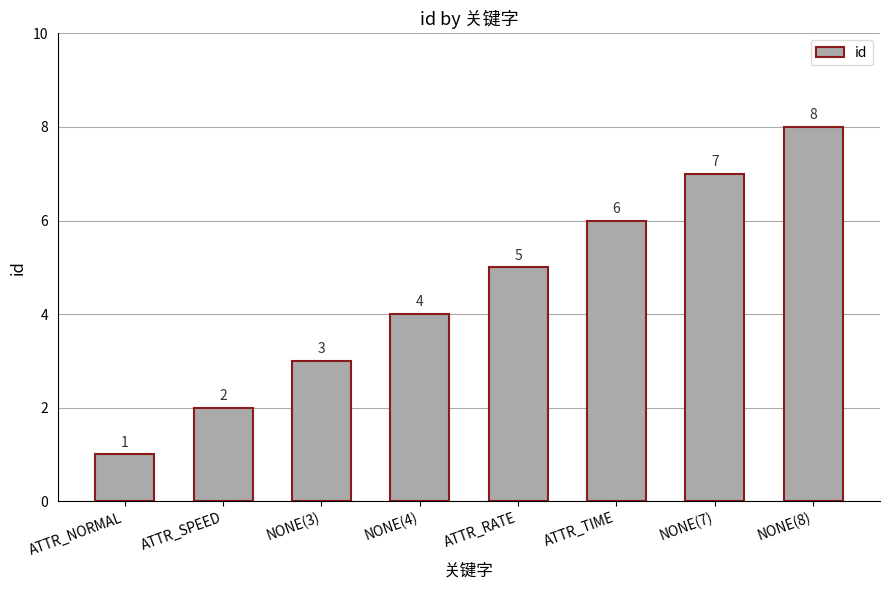

Reading left to right, extract all data points from this chart.

ATTR_NORMAL=1	ATTR_SPEED=2	NONE(3)=3	NONE(4)=4	ATTR_RATE=5	ATTR_TIME=6	NONE(7)=7	NONE(8)=8